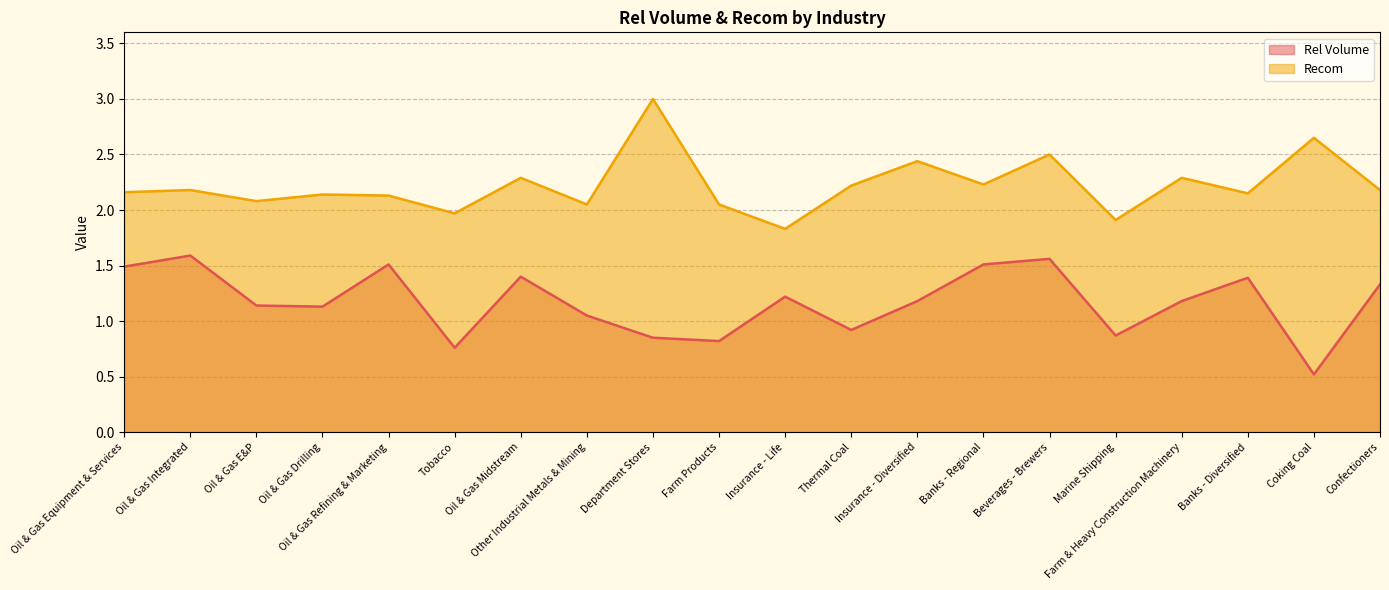

What is the value of the Recom point at the 8th from the left?

2.0